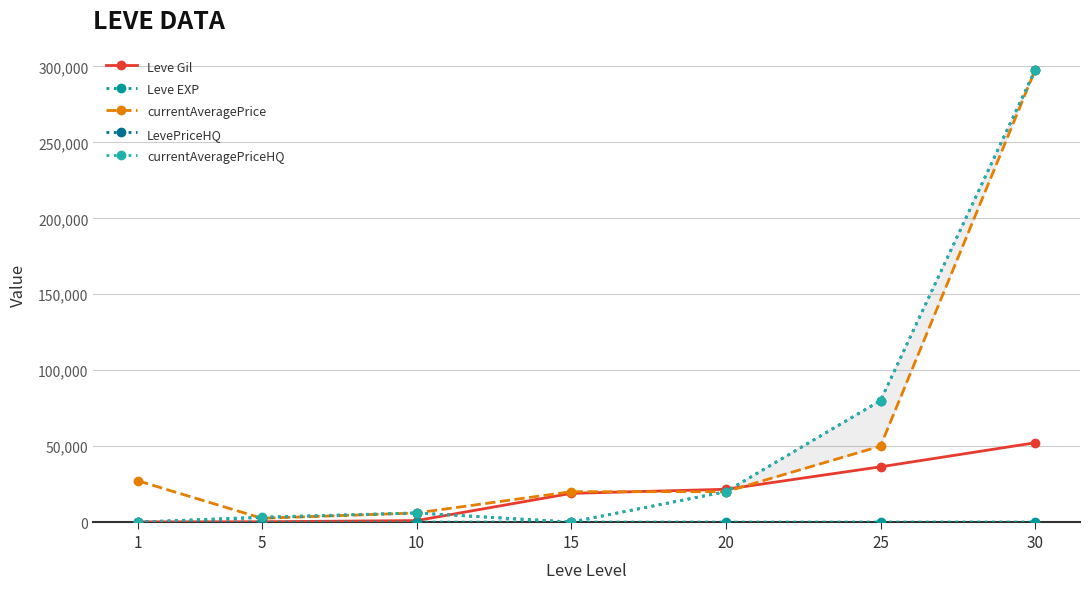

What is the total value across all series at 5?

9080.3